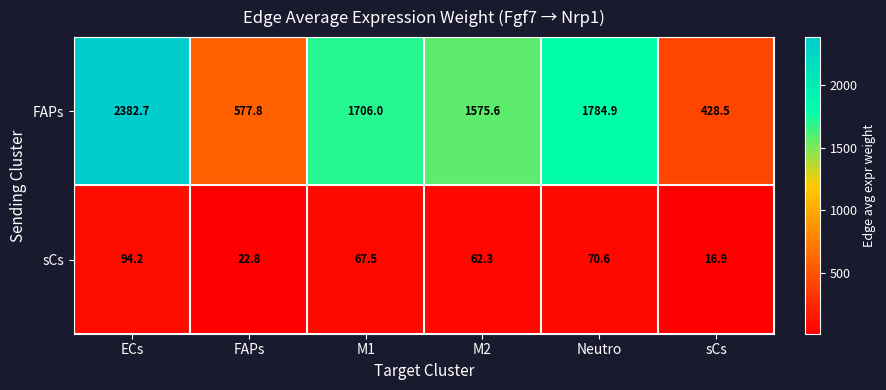

Reading right to left, extract all data points from this chart.

FAPs: 428.5	1784.9	1575.6	1706.0	577.8	2382.7
sCs: 16.9	70.6	62.3	67.5	22.8	94.2